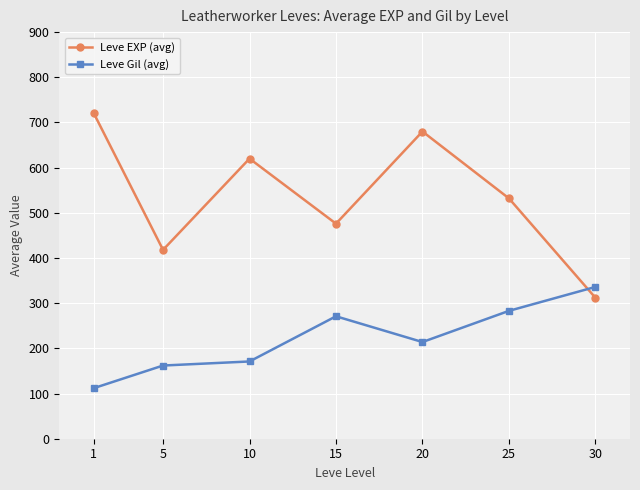

What is the lowest value of the Leve Gil (avg) series?

112